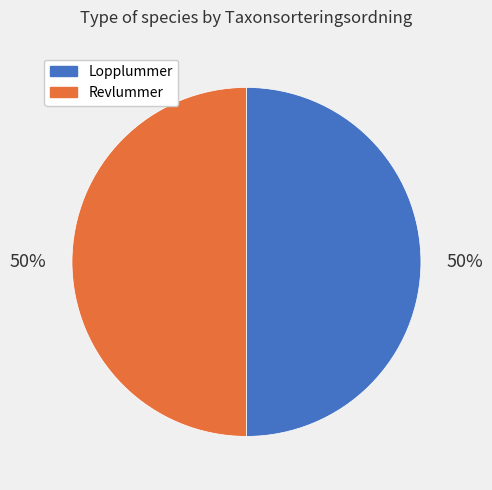

How many slices are in this pie chart?

2